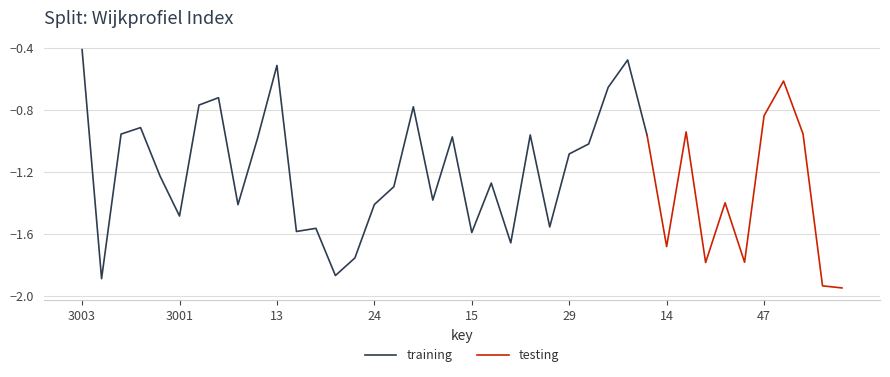

True or false: the data has more than 2 interior local peaks.

True